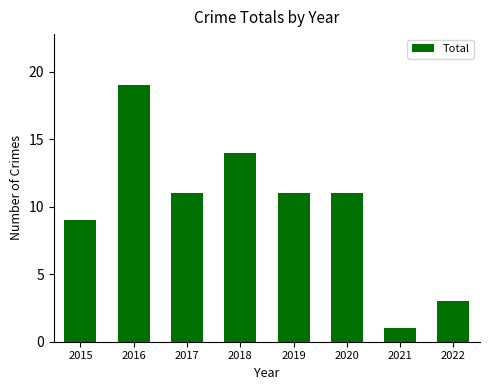

What is the change in value from 2019 to 2021?

-10